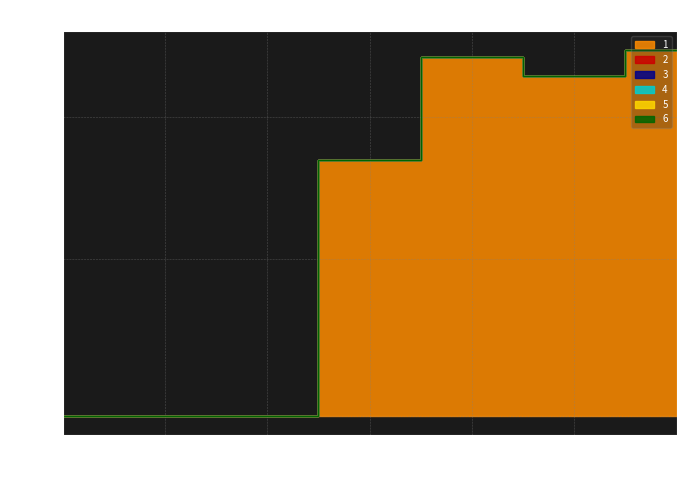

At which label does 1 first exceed 5?

4